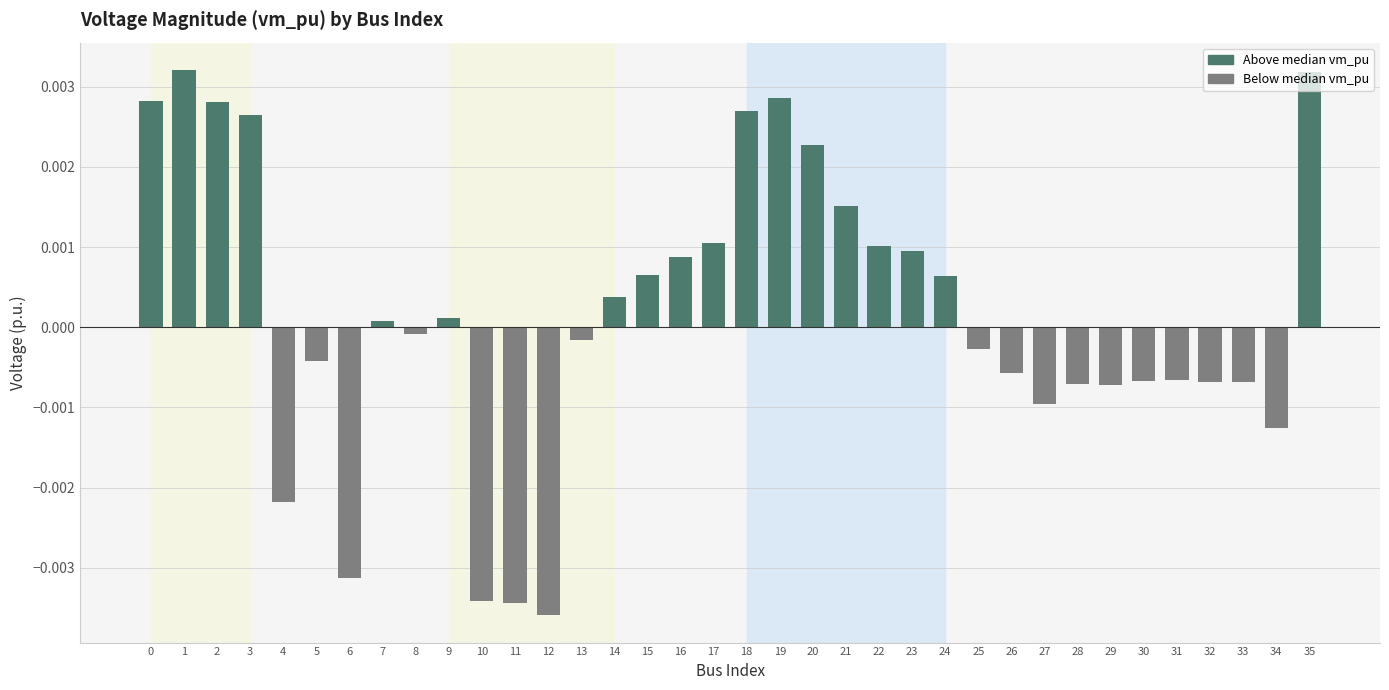

Count the number of data series in this chart.

1